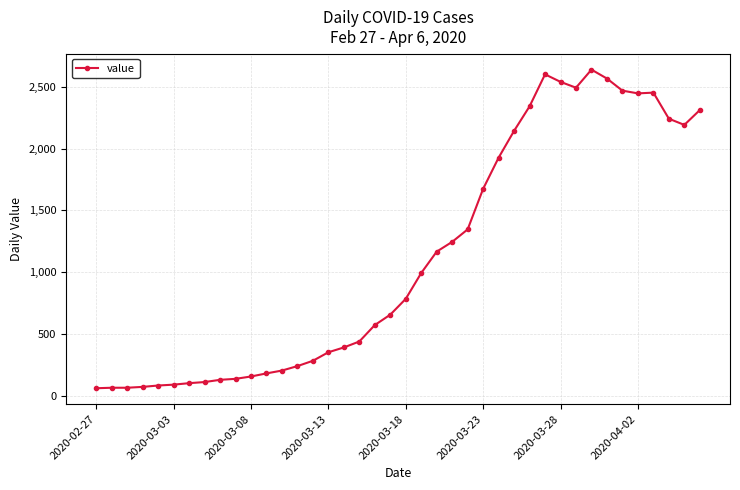

What is the minimum value shown in the chart?

61